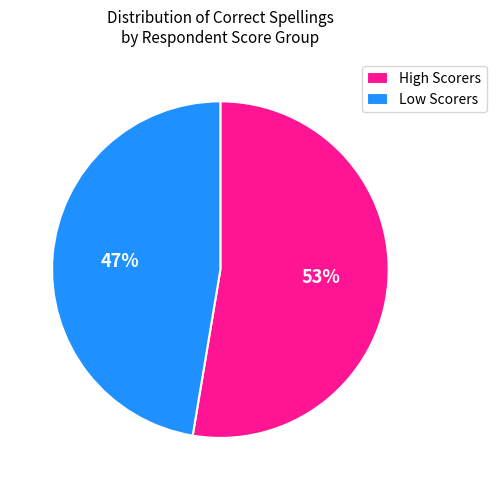

Is it true that Low Scorers is 38% of the pie?

False